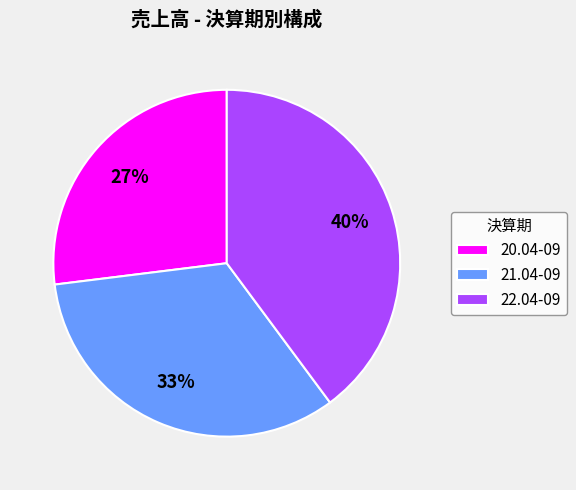

To the nearest percent, what portion does 22.04-09 represent?

40%